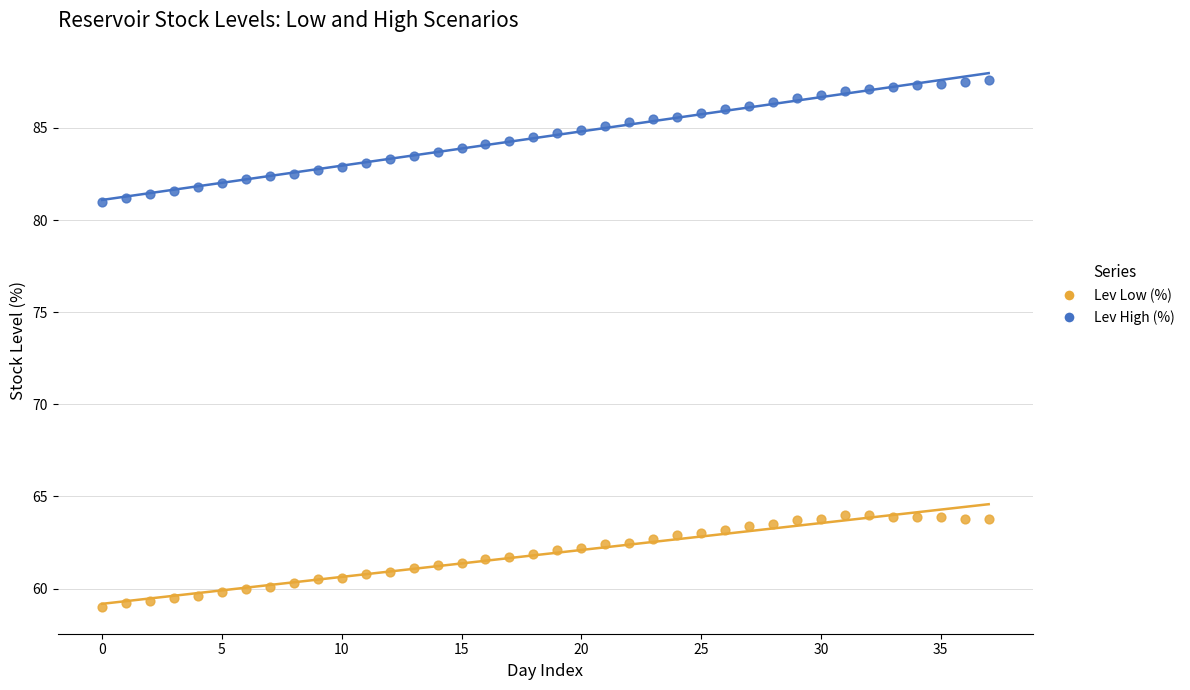

Across all data points, what is the range of Y values (max minus min)?

28.6